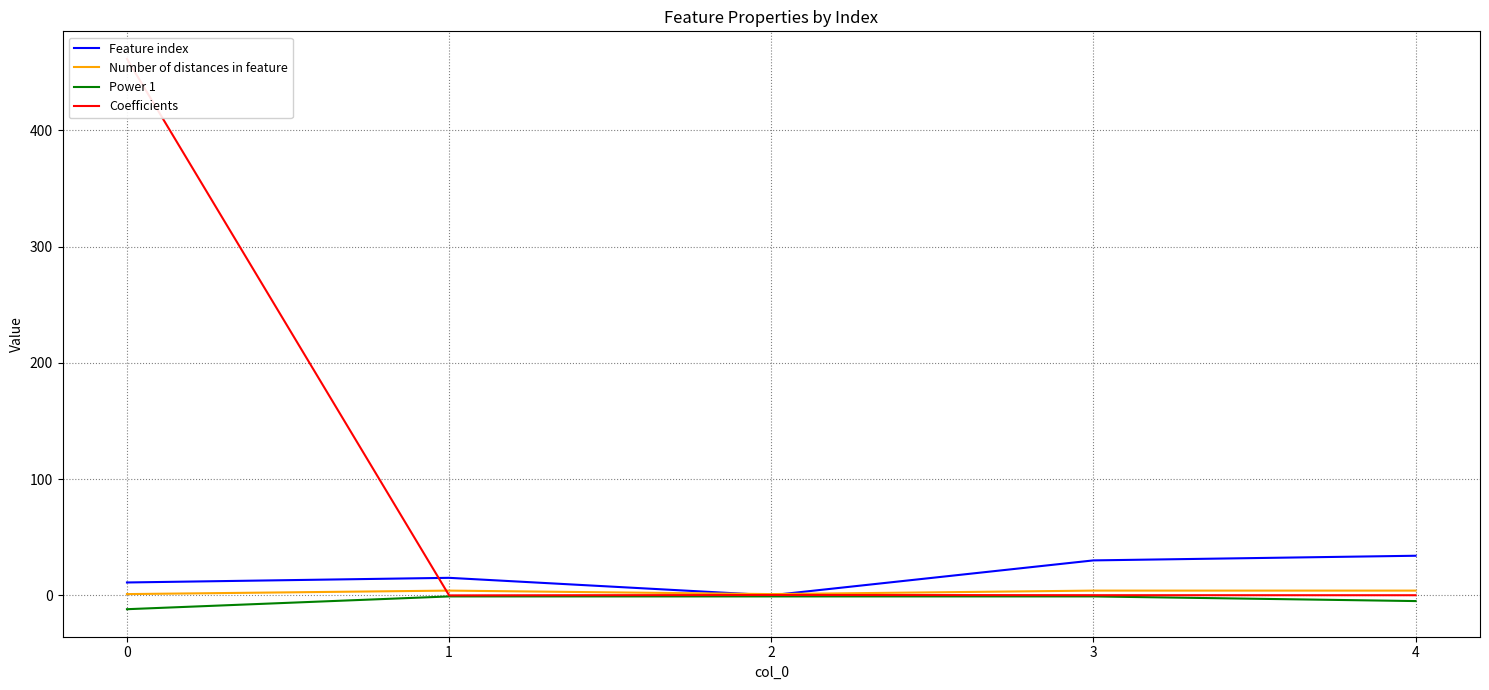

What is the sum of all Number of distances in feature values?

14